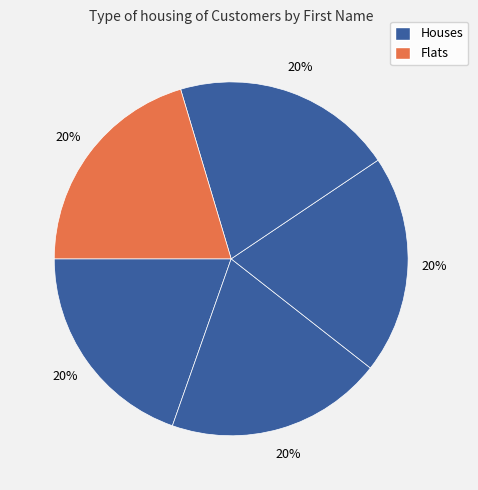

How many segments does this pie chart have?

5